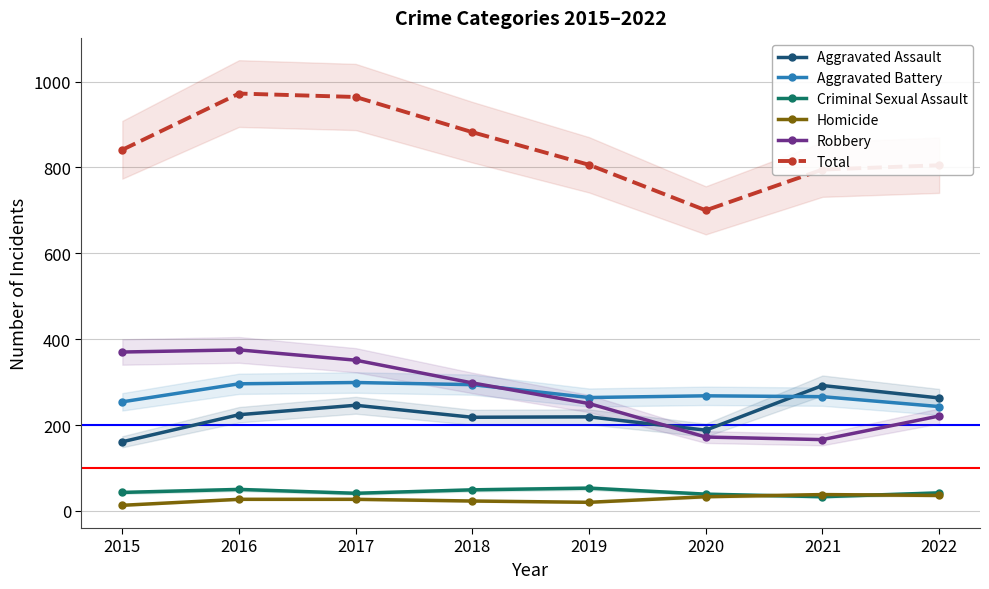

Where is Criminal Sexual Assault nearest to the value 43?

2015